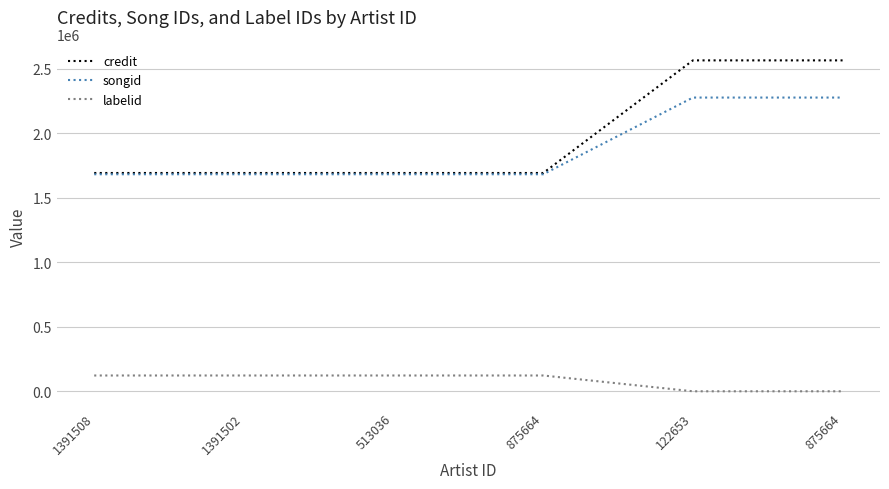

What are all the series names shown in the legend?

credit, songid, labelid